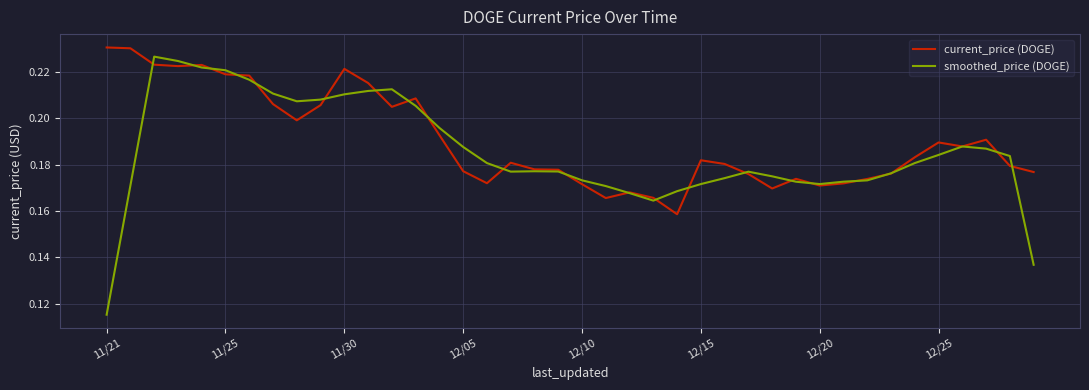

How many current_price (DOGE) values are between 0 and 1?

40